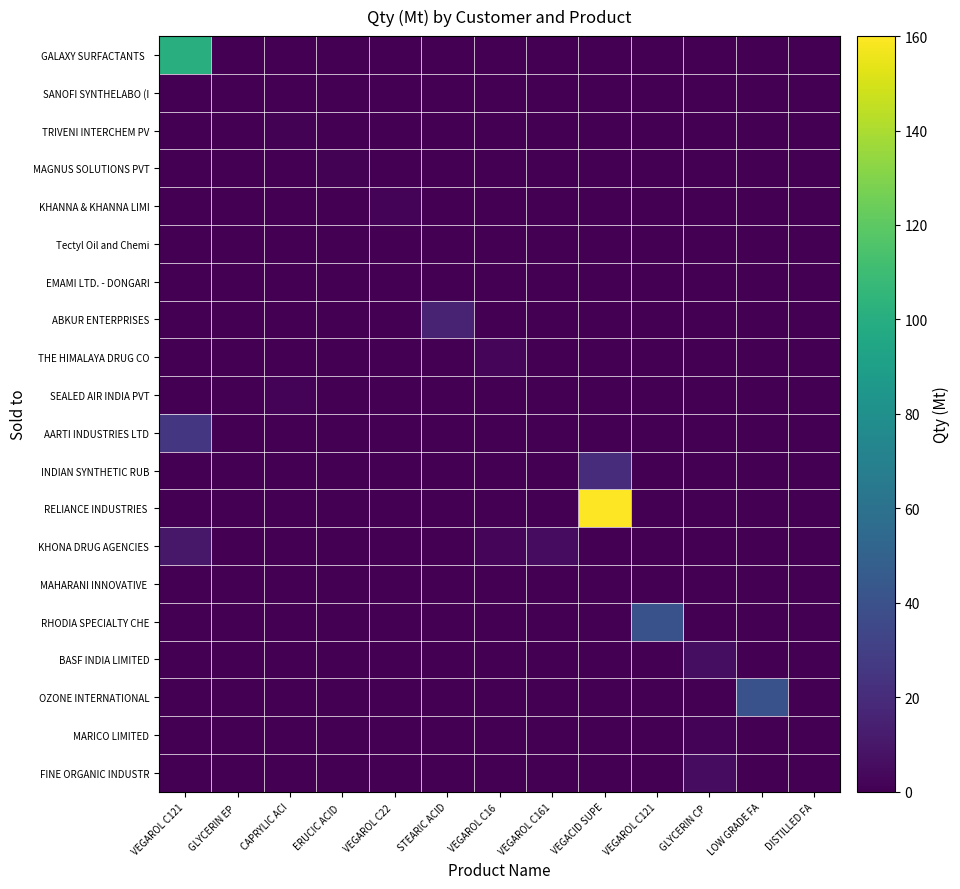

Which category has the lowest value across all series?

GLYCERIN EP 